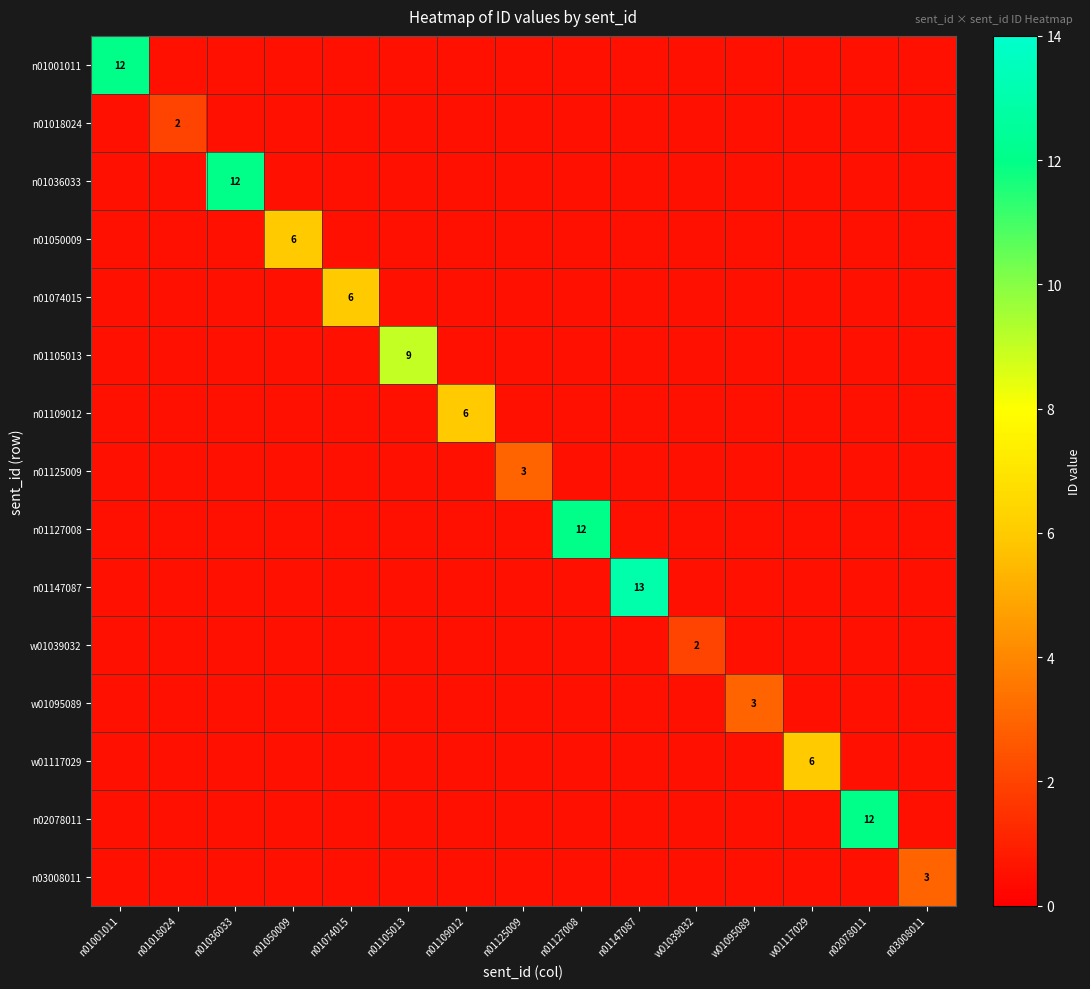

The value of n03008011 at n03008011 is 1.7. True or false?

False